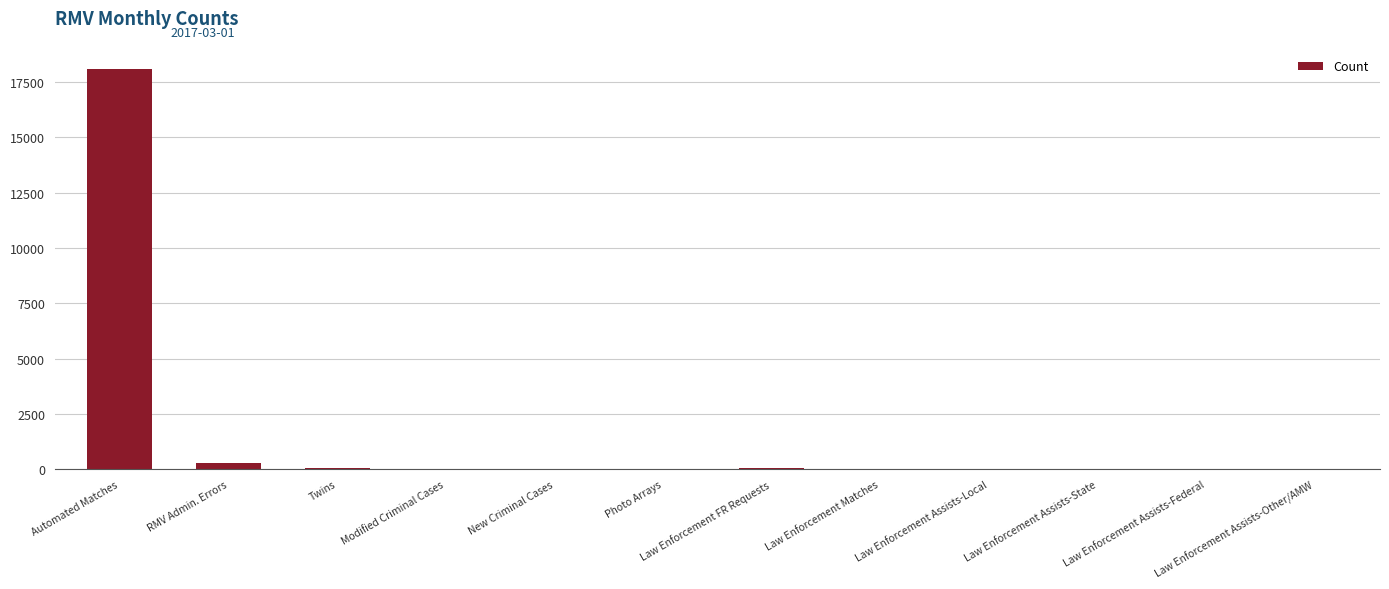

What is the sum of all values?

18541